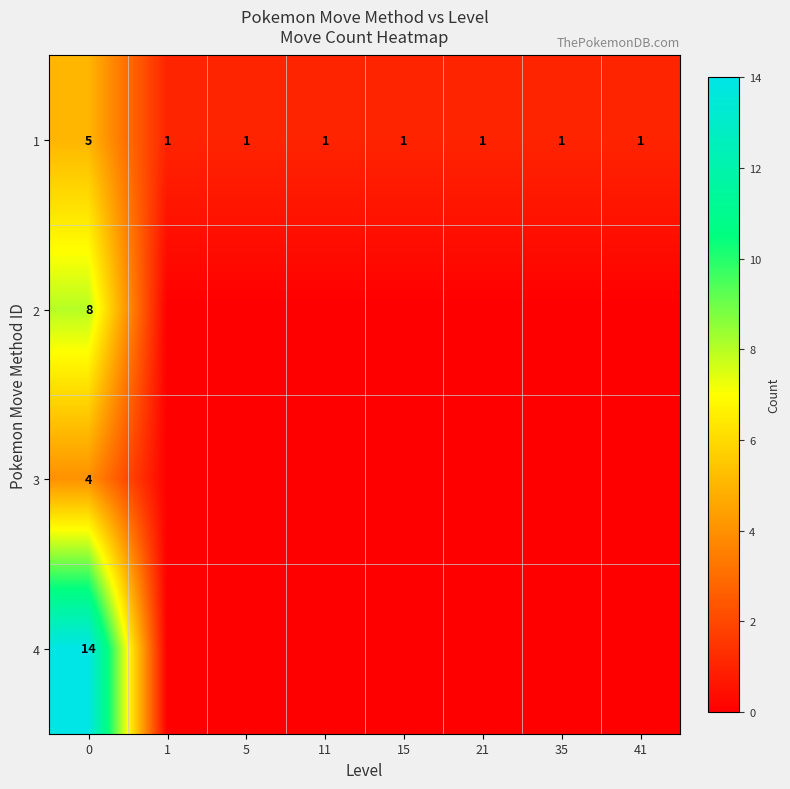

The row_0 series shows 1 at 35. True or false?

True